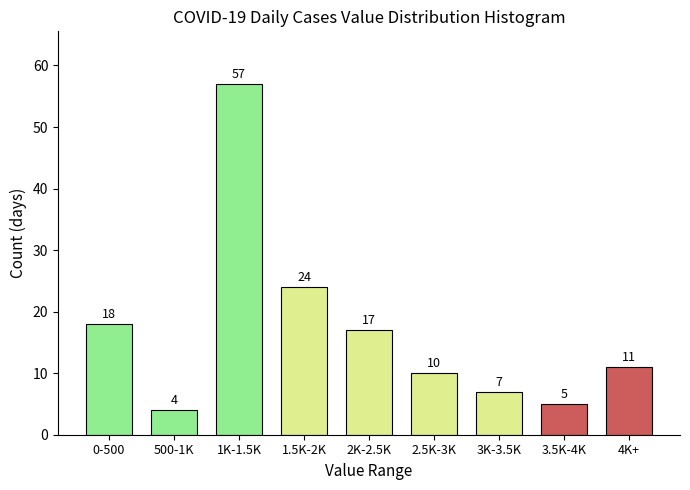

Reading left to right, extract all data points from this chart.

18	4	57	24	17	10	7	5	11